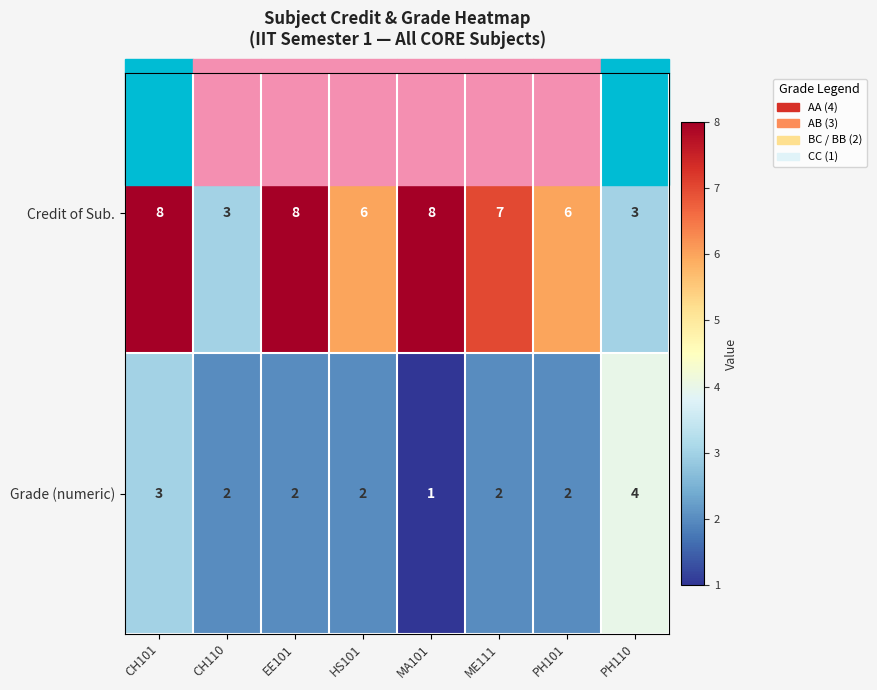

Which series has the widest spread of values?

Credit of Sub.